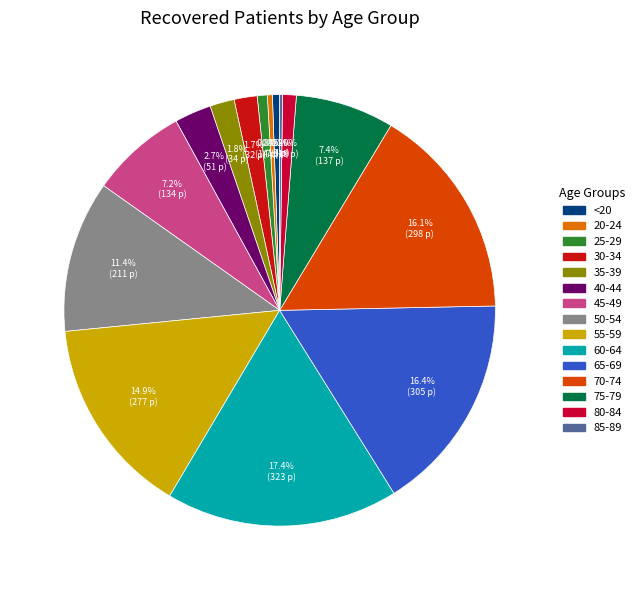

What percentage is the 45-49 slice, to the nearest percent?

7%